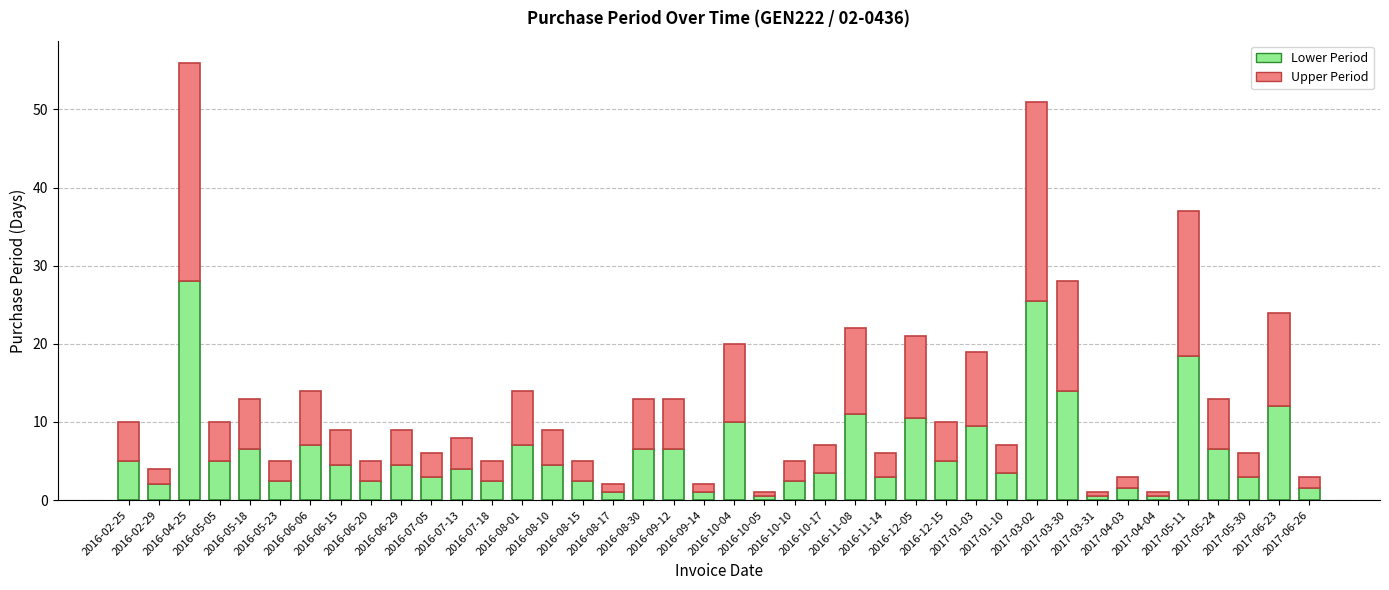

How many categories are shown in the chart?

40